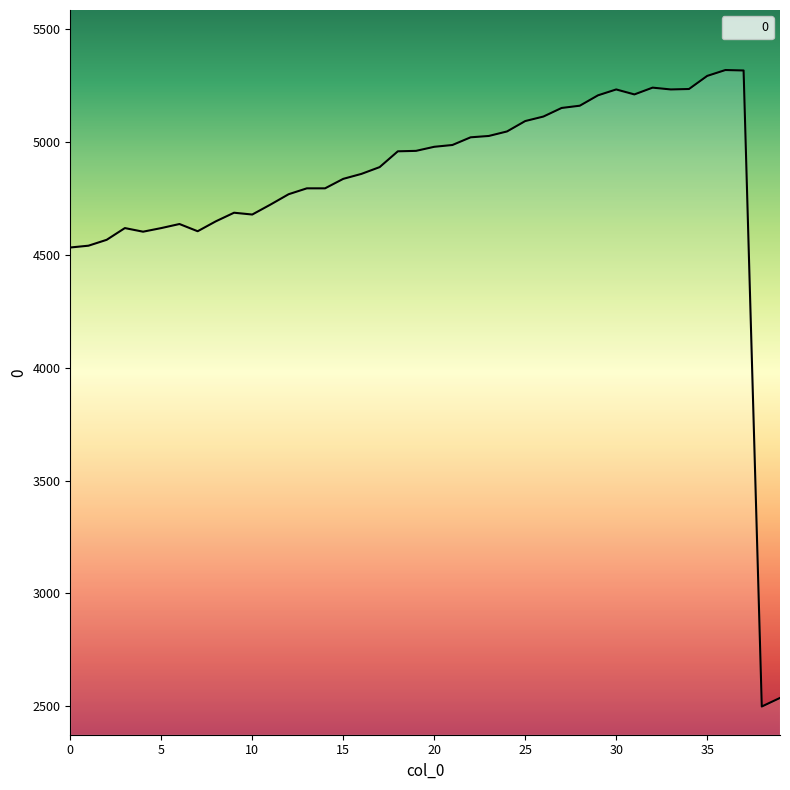

What is the greatest value displayed?

5318